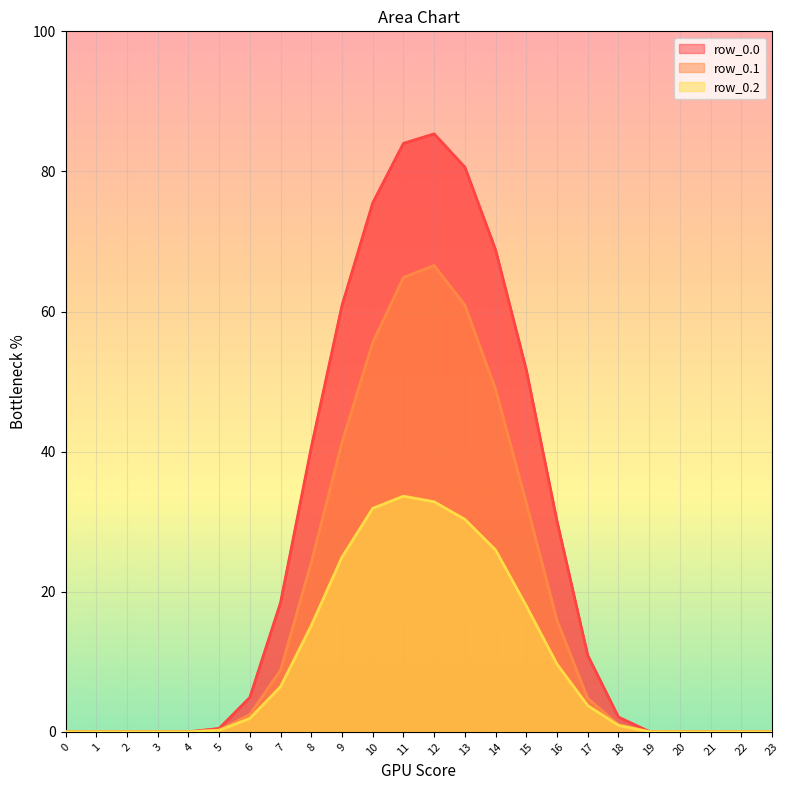

What are all the series names shown in the legend?

row_0.0, row_0.1, row_0.2